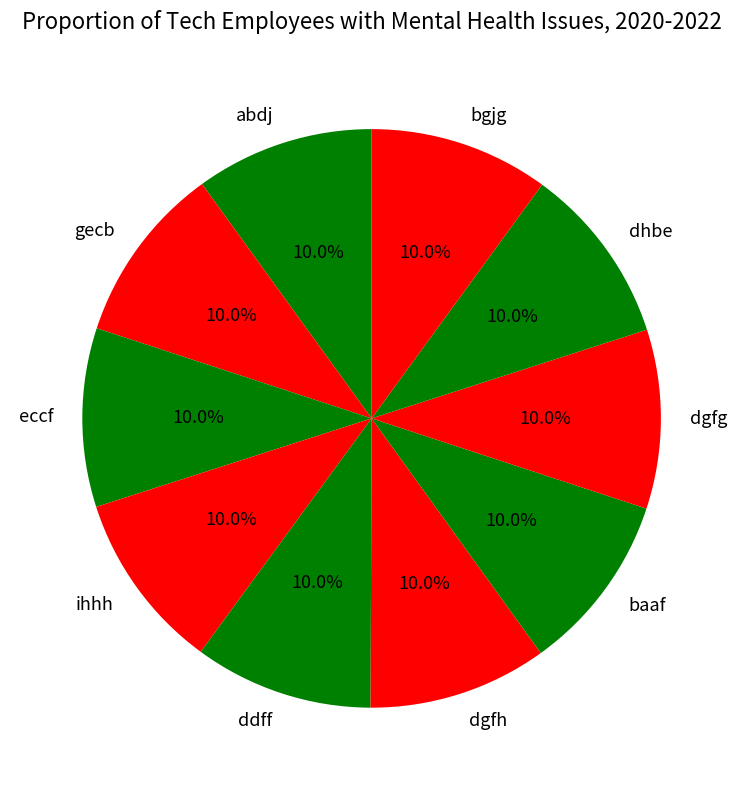

To the nearest percent, what portion does ddff represent?

10%